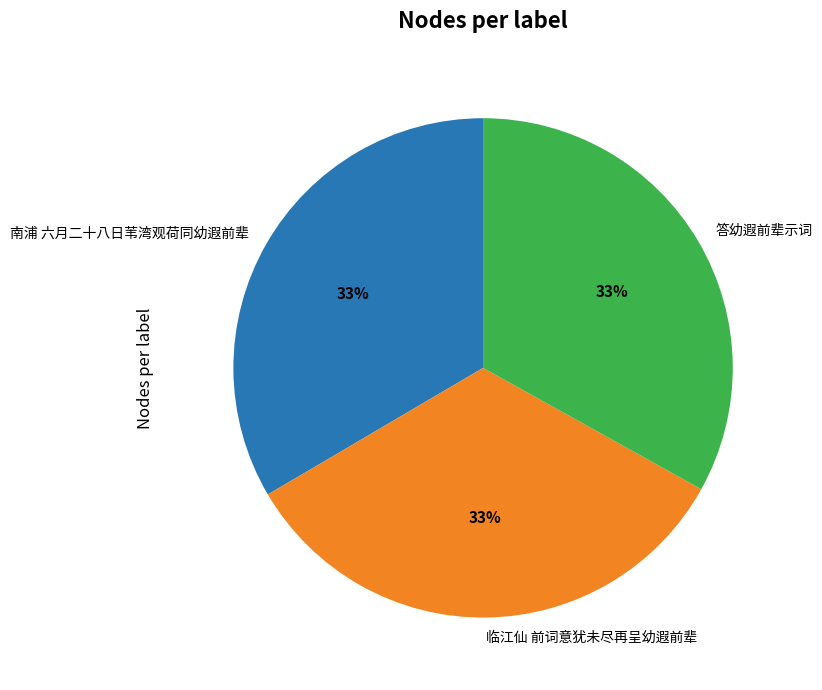

Approximately how many times larger is the value at 南浦 六月二十八日苇湾观荷同幼遐前辈 compared to 临江仙 前词意犹未尽再呈幼遐前辈?

1.0